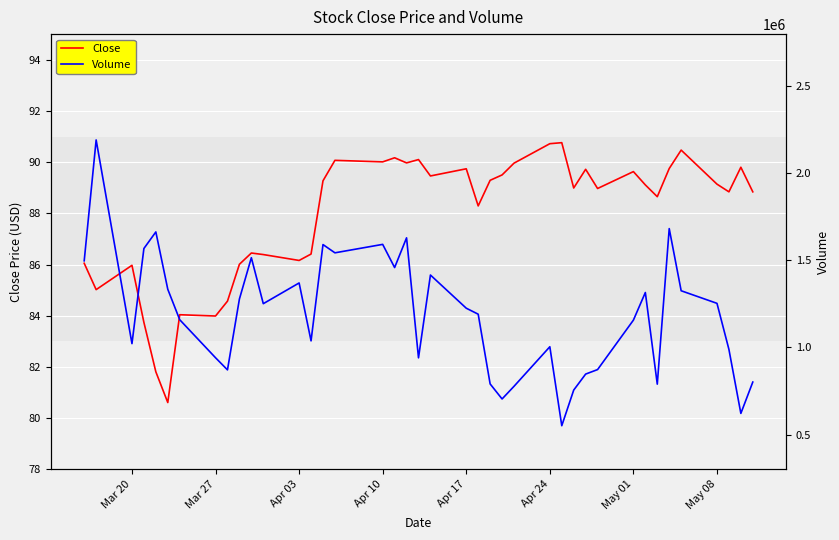

The value of Close at Mar 20 is 86.0. True or false?

True